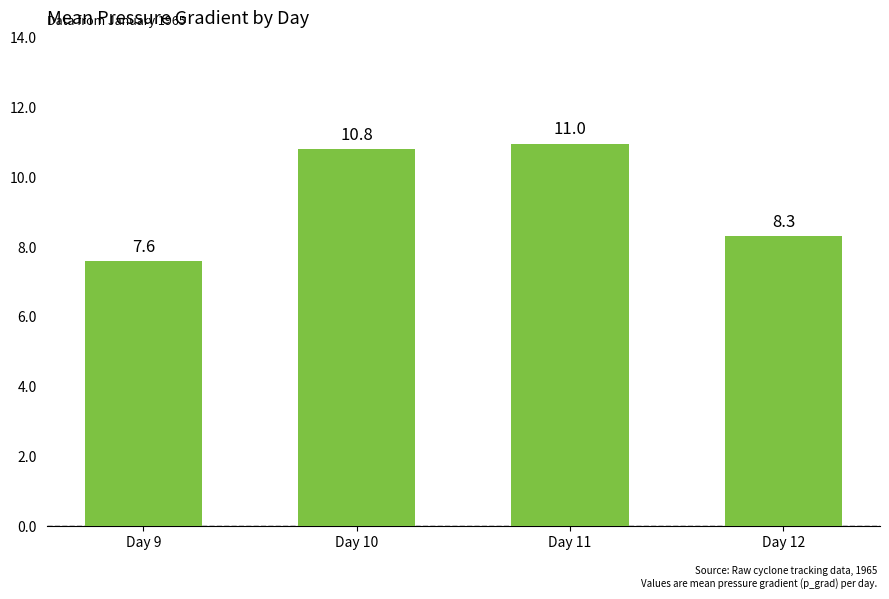

How many data points are less than 10?

2